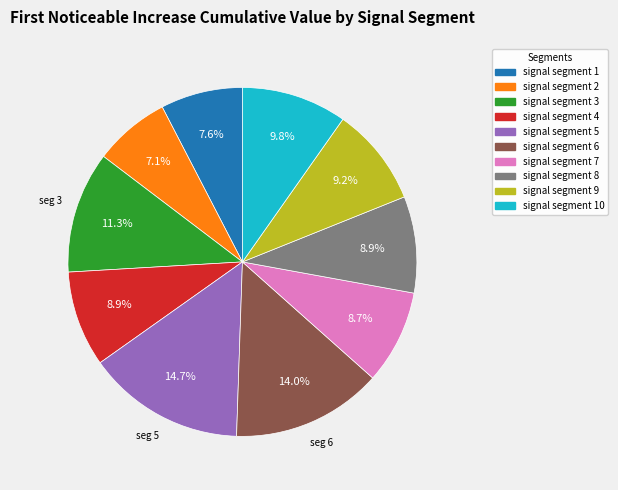

How many slices are in this pie chart?

10